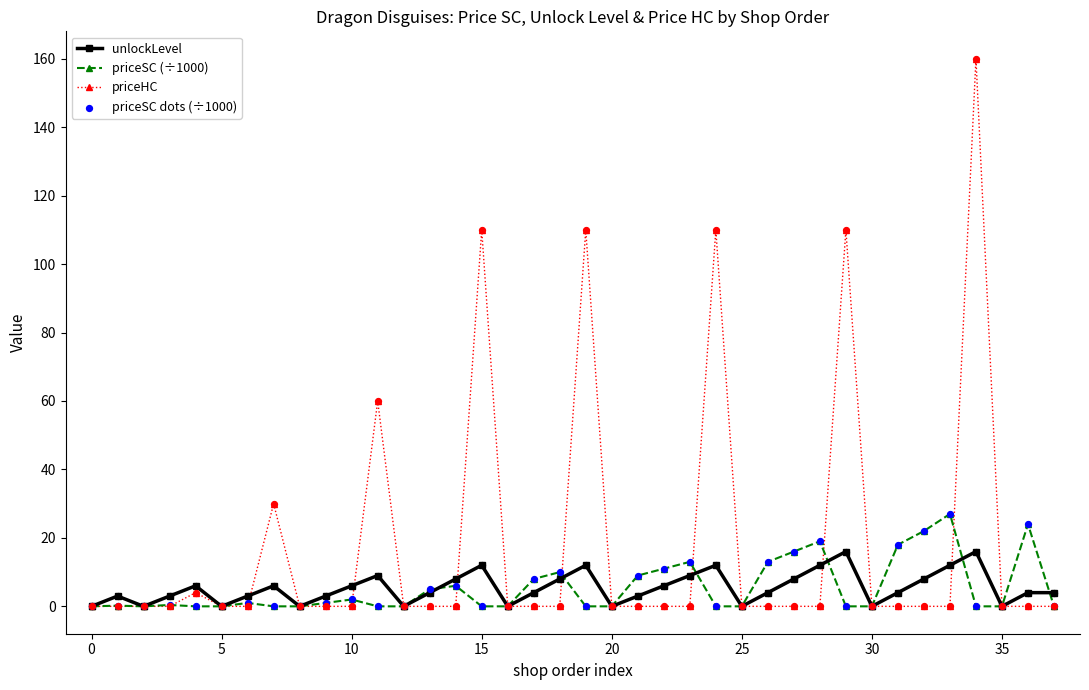

Which series has the largest total across all categories?

priceHC